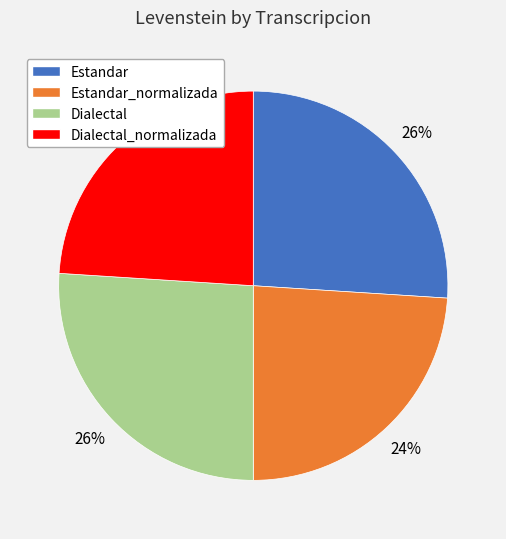

To the nearest percent, what is the difference between the largest and smallest slice percentages?

2%